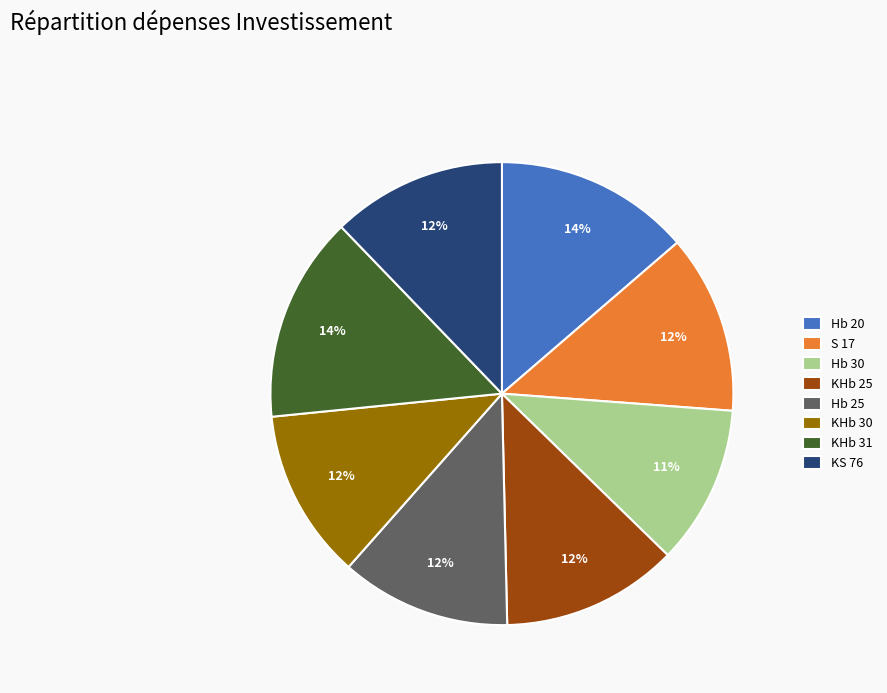

Is there any slice that represents more than half of the pie?

No